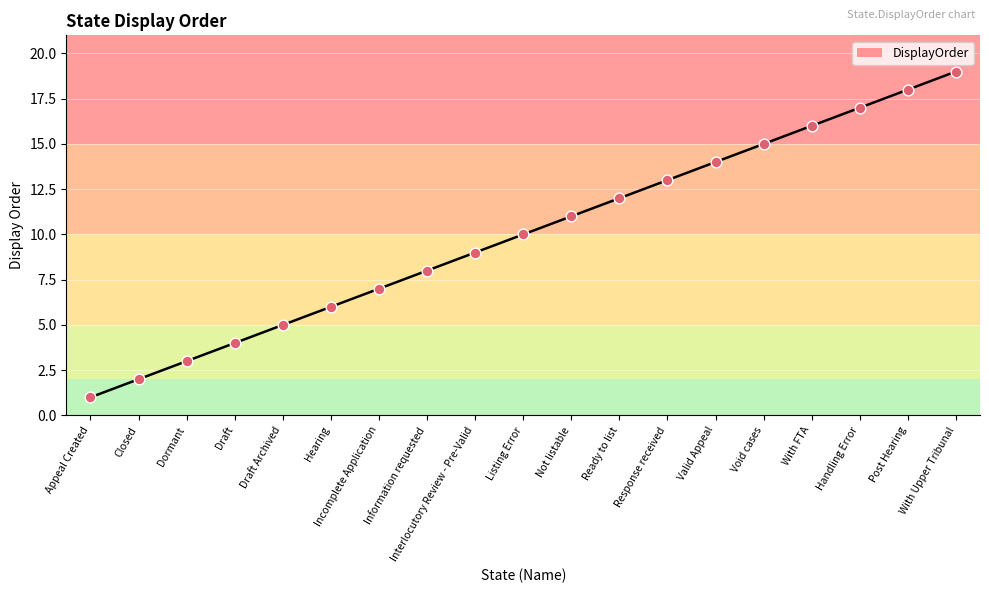

Approximately how many times larger is the value at With Upper Tribunal compared to Appeal Created?

19.0